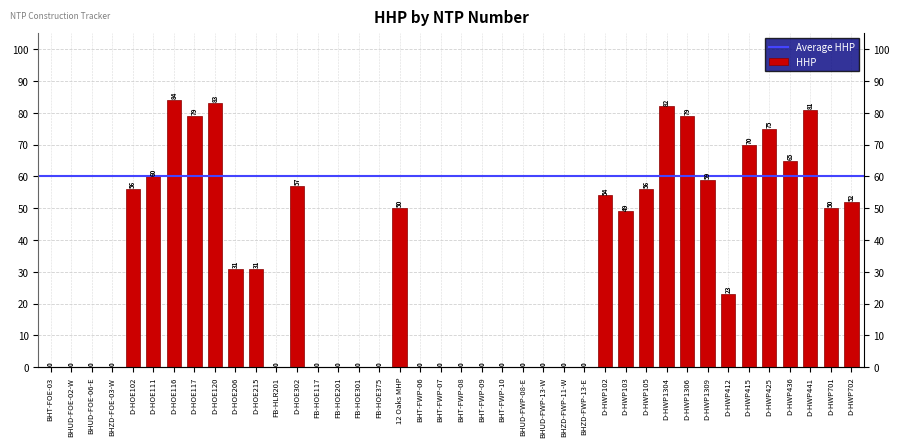

At which category does the chart reach its peak across all series?

D-HOE116